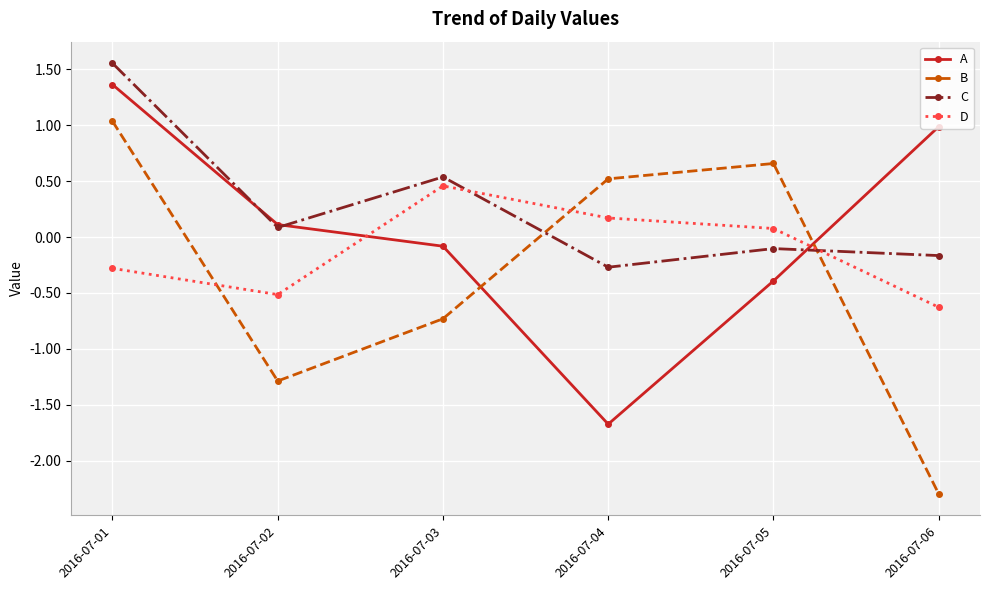

Is it true that A equals -0.1 at 2016-07-03?

True